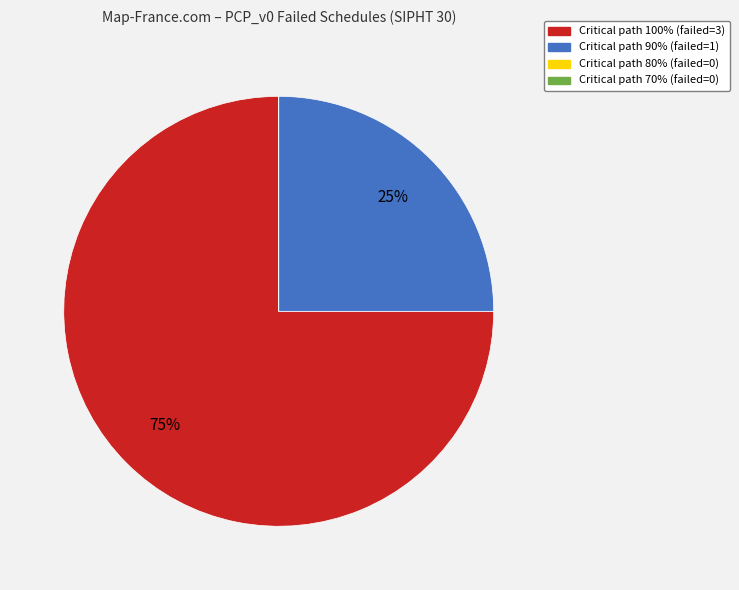

Which category has the biggest portion of the pie?

Critical path 100% (failed=3)